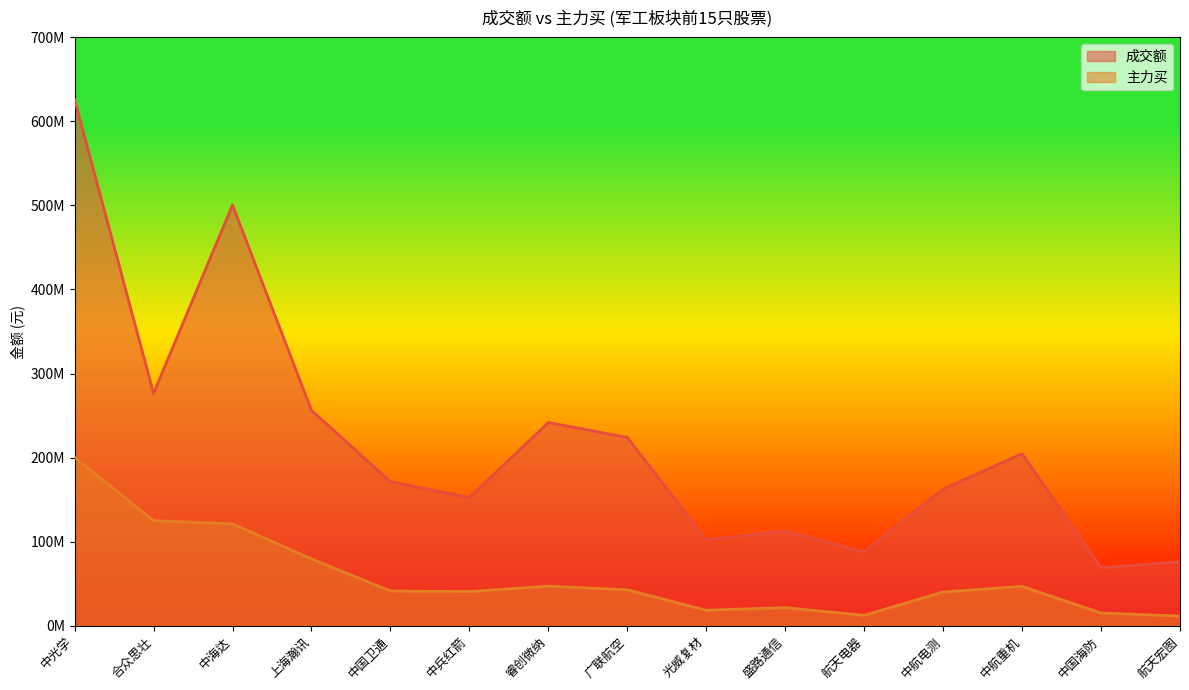

Reading left to right, transcribe all the data shown in this chart.

成交额: 625953671	276446628	500569525	256227577	171473086	152473758	241708435	224050756	102307855	112655302	87838431	162403070	204652387	68772010	76101903
主力买: 200321434	124987504	121199188	79554469	41319234	40595615	47155325	42746733	18417801	21512452	12417872	40105519	46823706	15176940	11499550